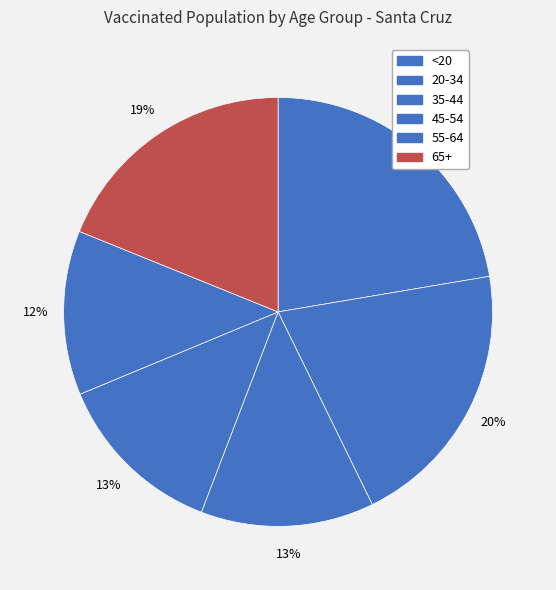

Count the number of slices in the pie.

6